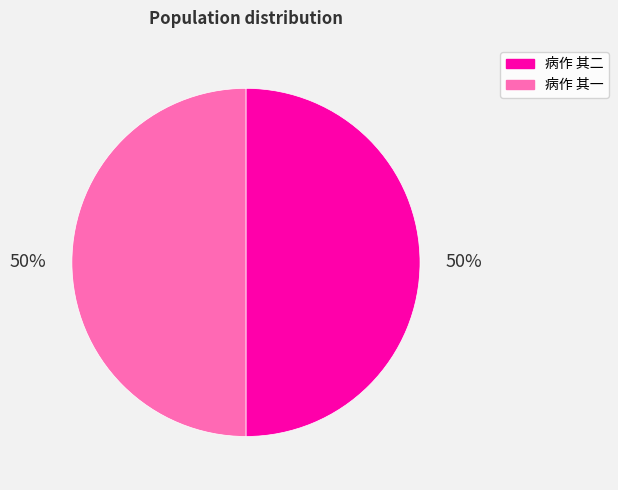

True or false: 病作 其二 accounts for 50% of the total.

True